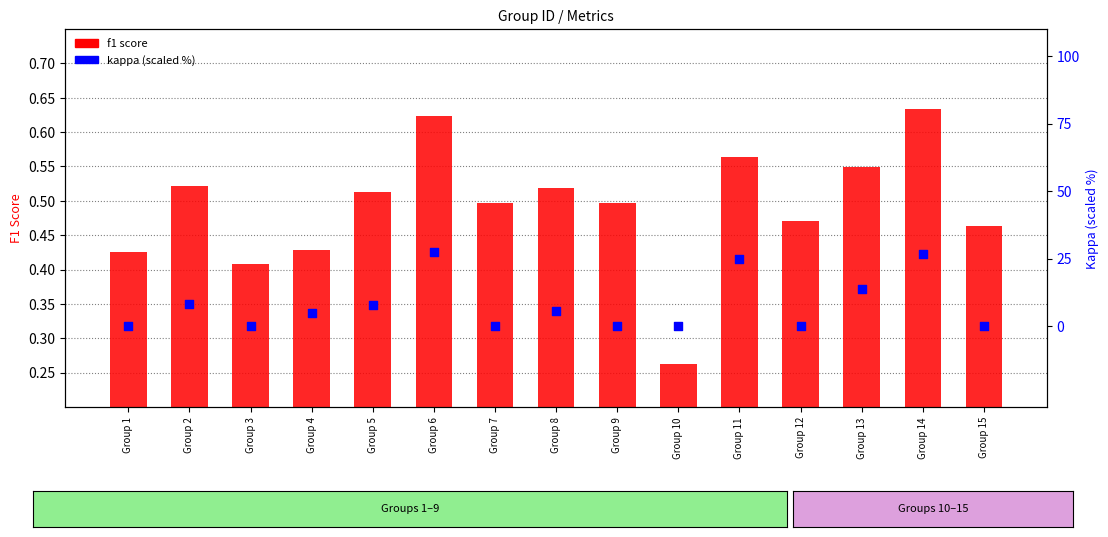

Which series has the largest Y range (max minus min)?

kappa (scaled %)